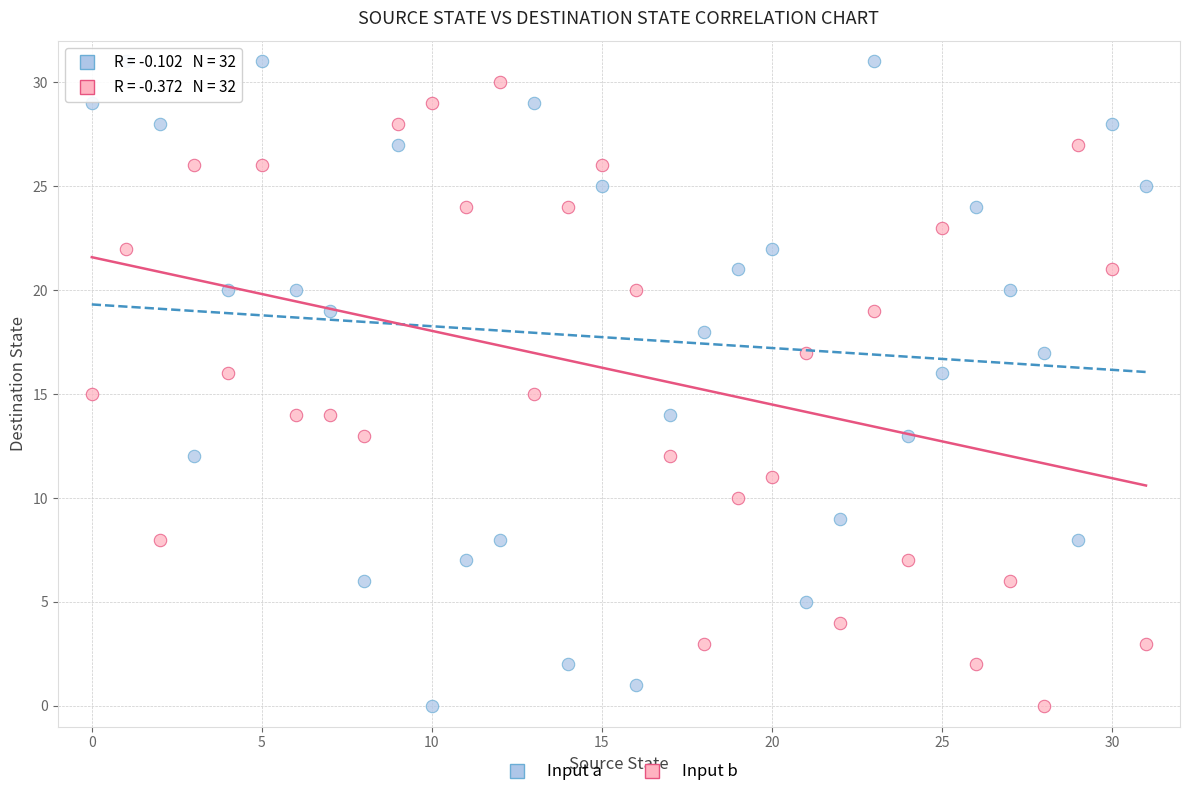

Across all data points, what is the range of Y values (max minus min)?

31